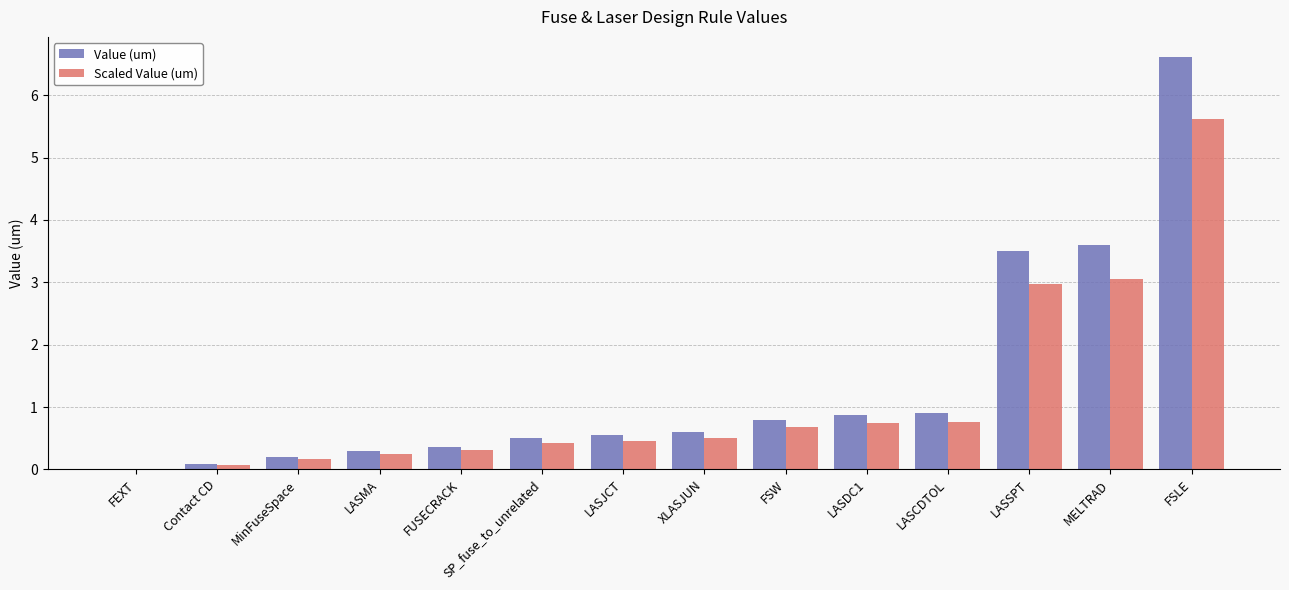

What is the sum of all Scaled Value (um) values?

16.0